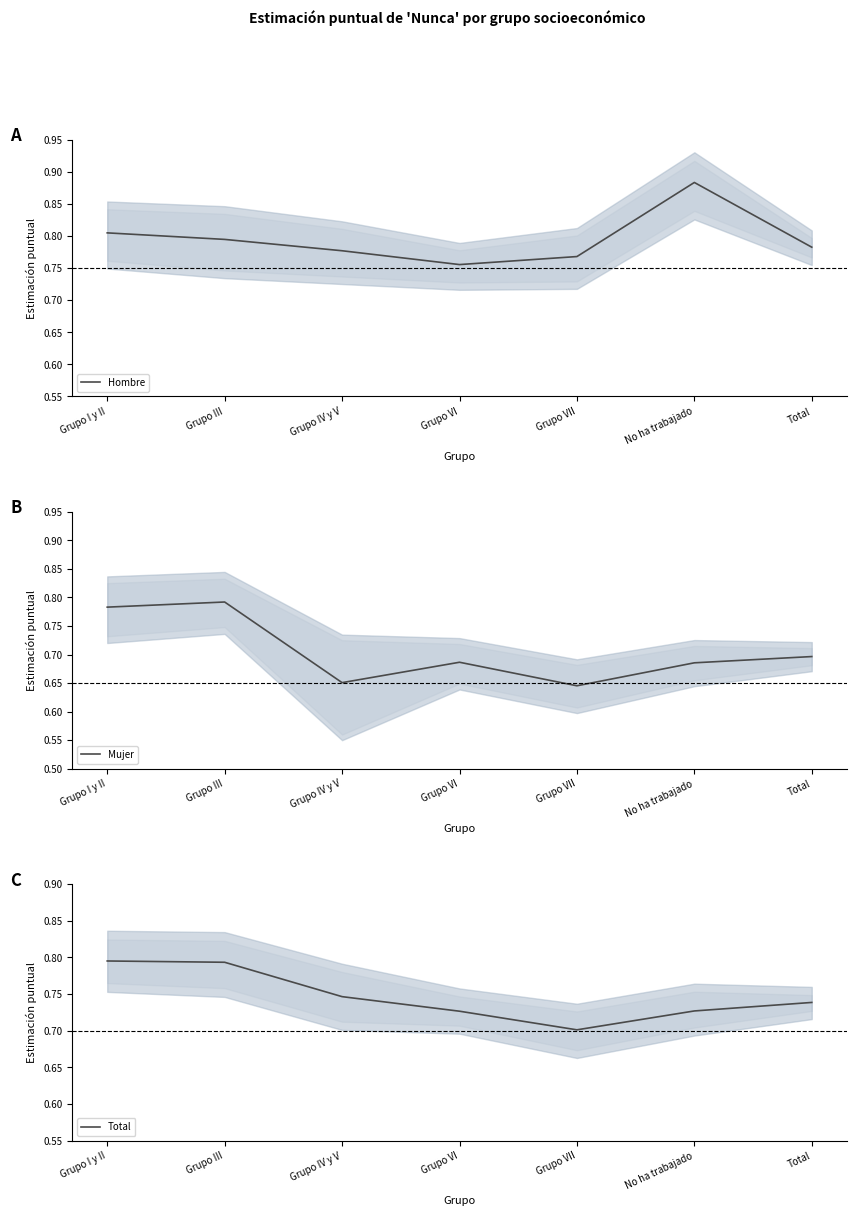

Which category has the lowest value across all series?

Grupo VII